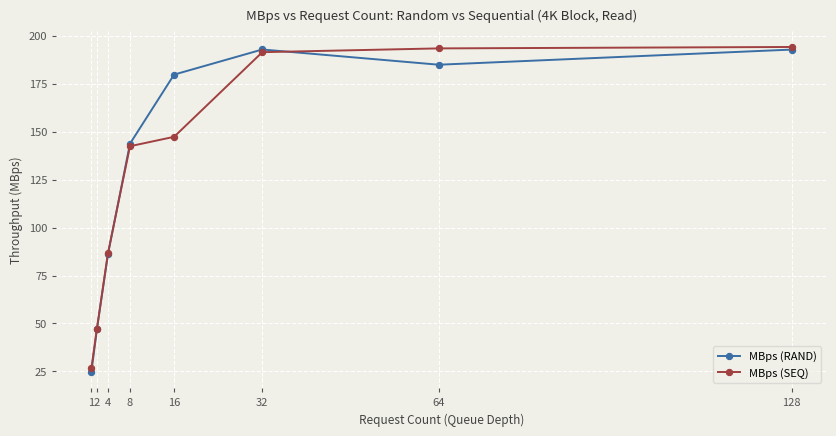

What is the total value across all series at 2?

94.1